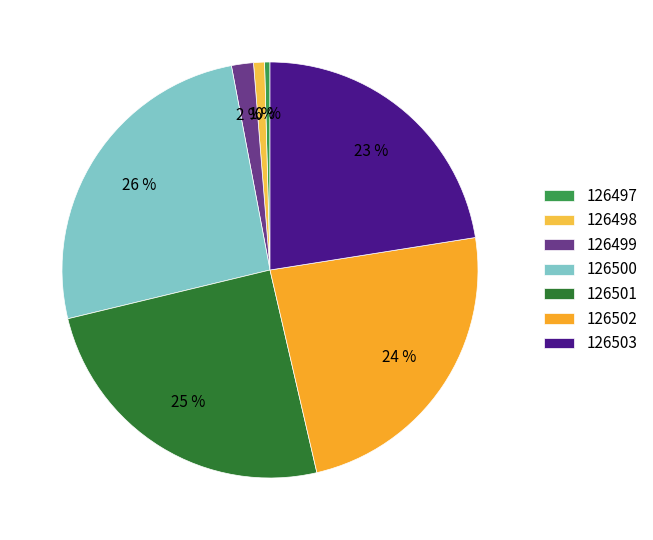

What is the smallest slice in the pie chart?

126497